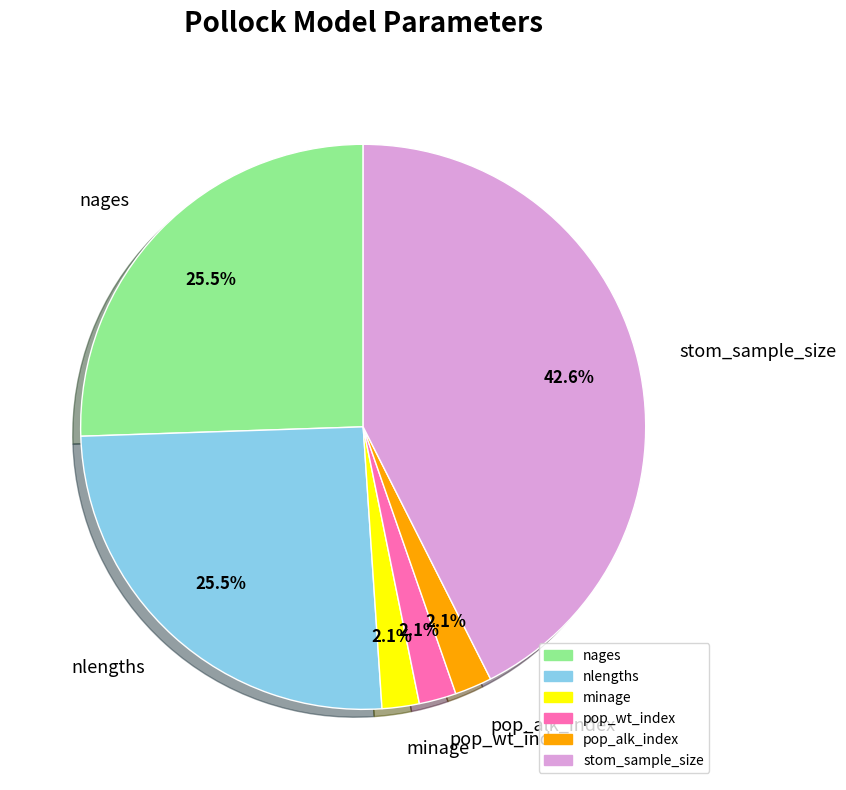

Is there a majority slice in this chart?

No